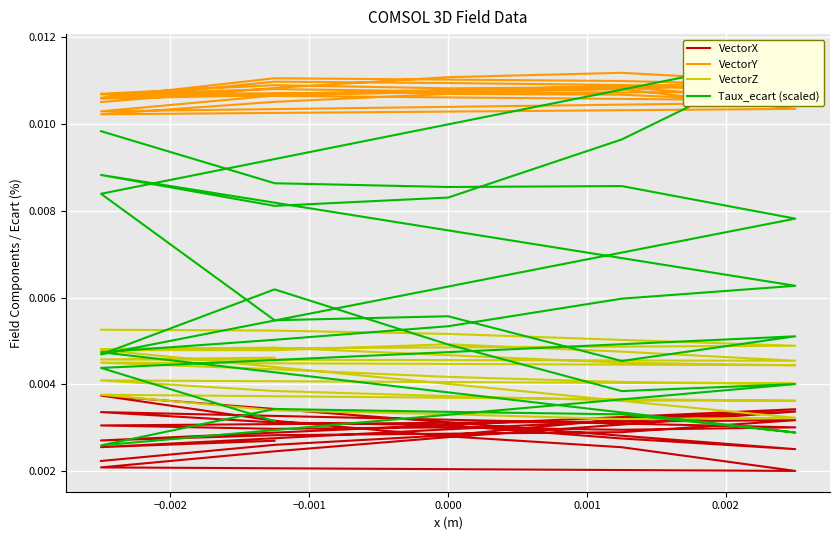

Which series has the largest range (max minus min)?

Taux_ecart (scaled)